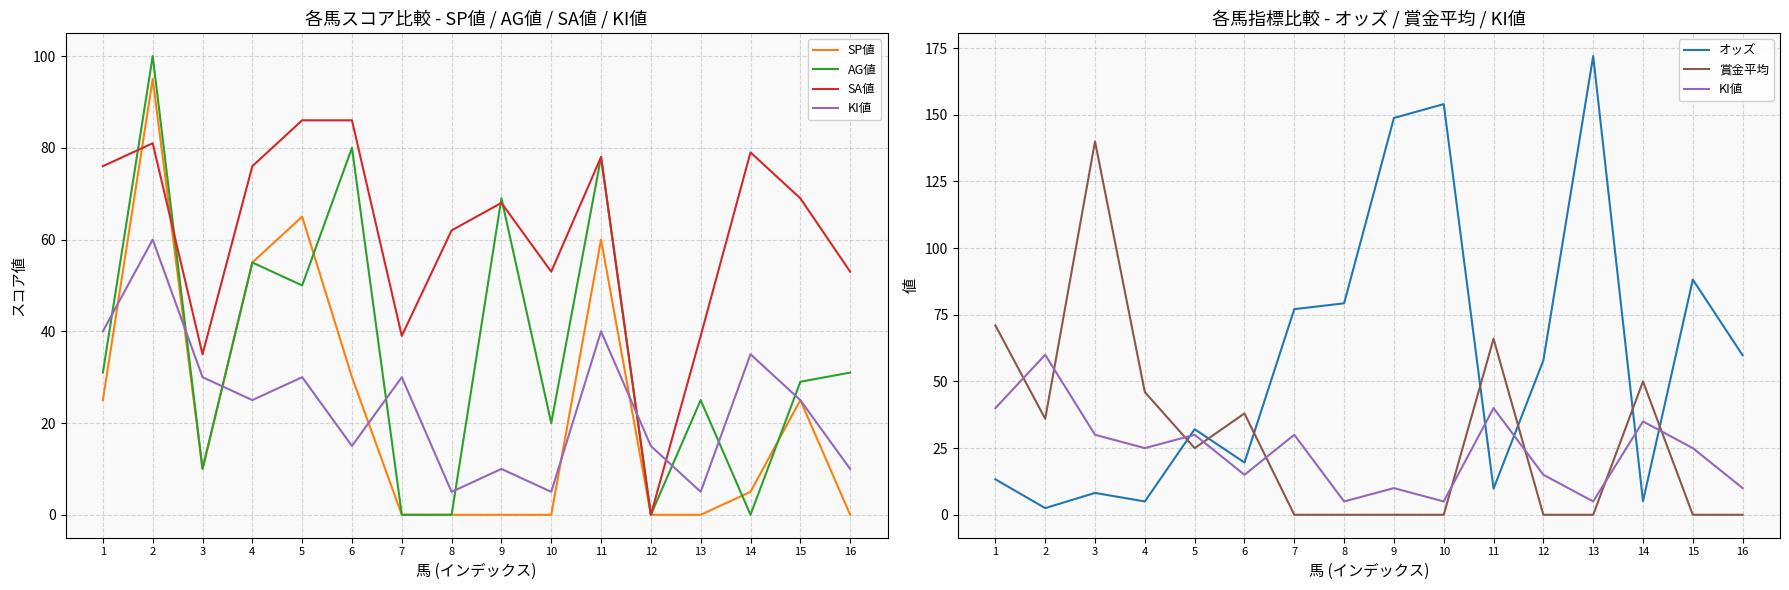

Where do 賞金平均 and SP値 first cross each other?

1 and 2